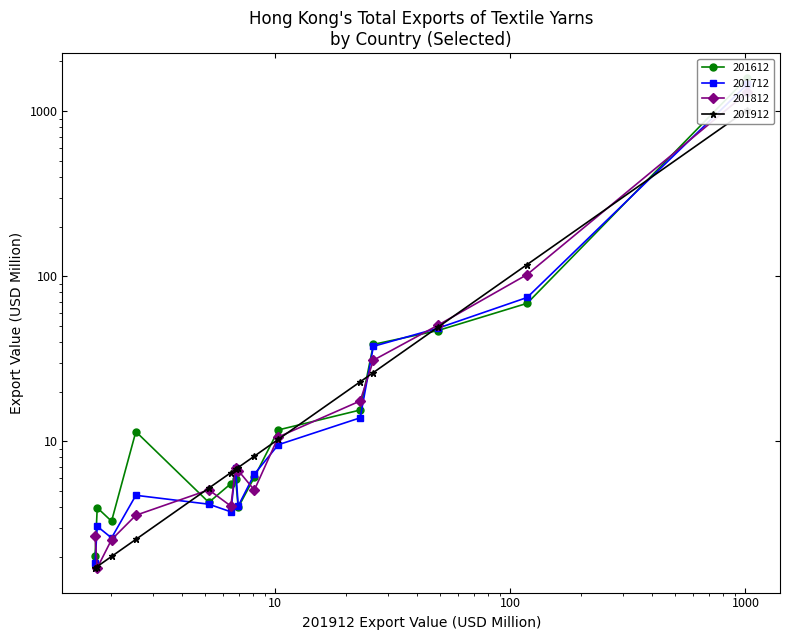

How many interior local valleys does the 201612 series have?

3